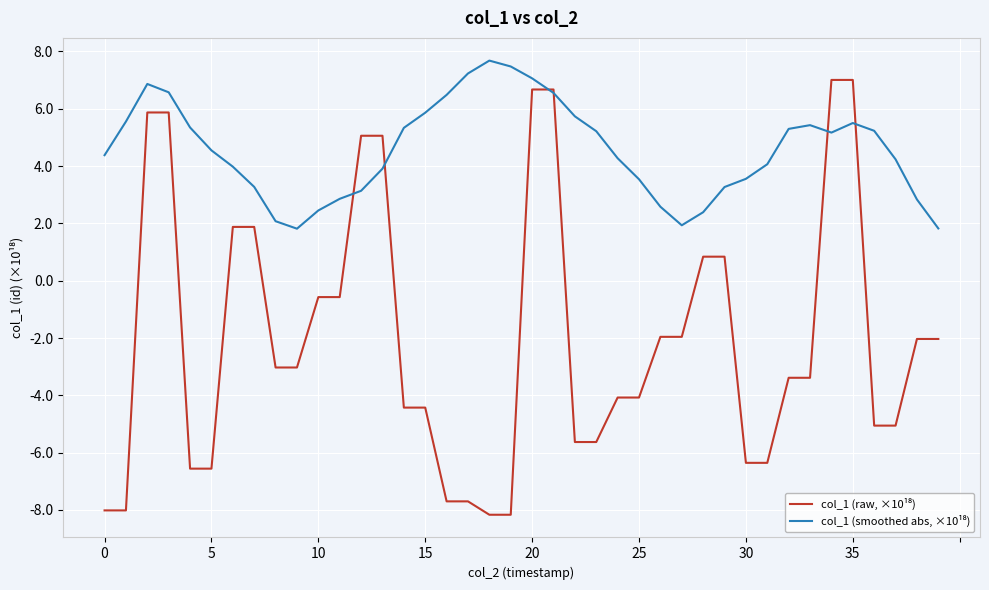

What is the minimum value shown in the chart?

-8.2